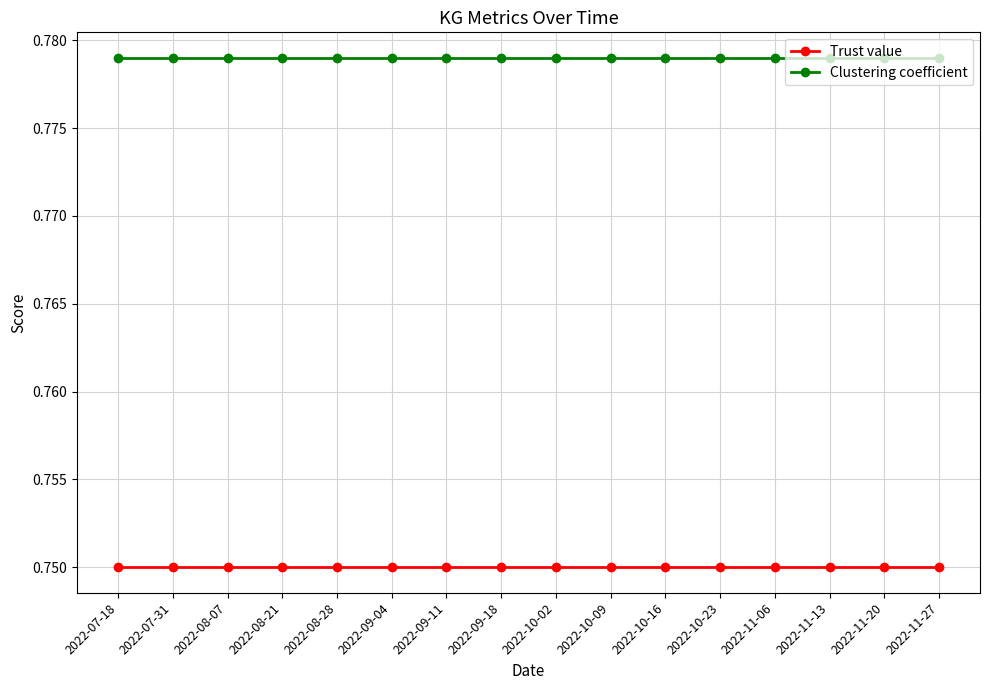

What are all the series names shown in the legend?

Trust value, Clustering coefficient